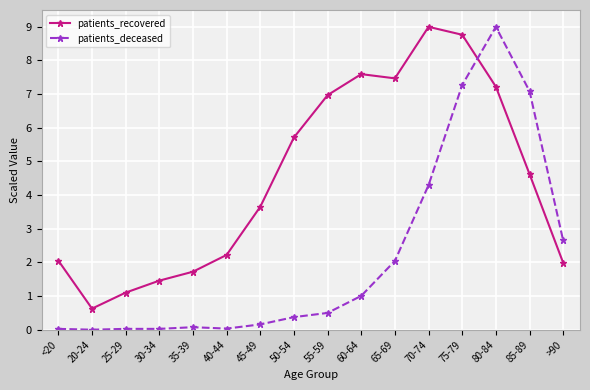

What is the difference between the highest and lowest values at 70-74?

4.7